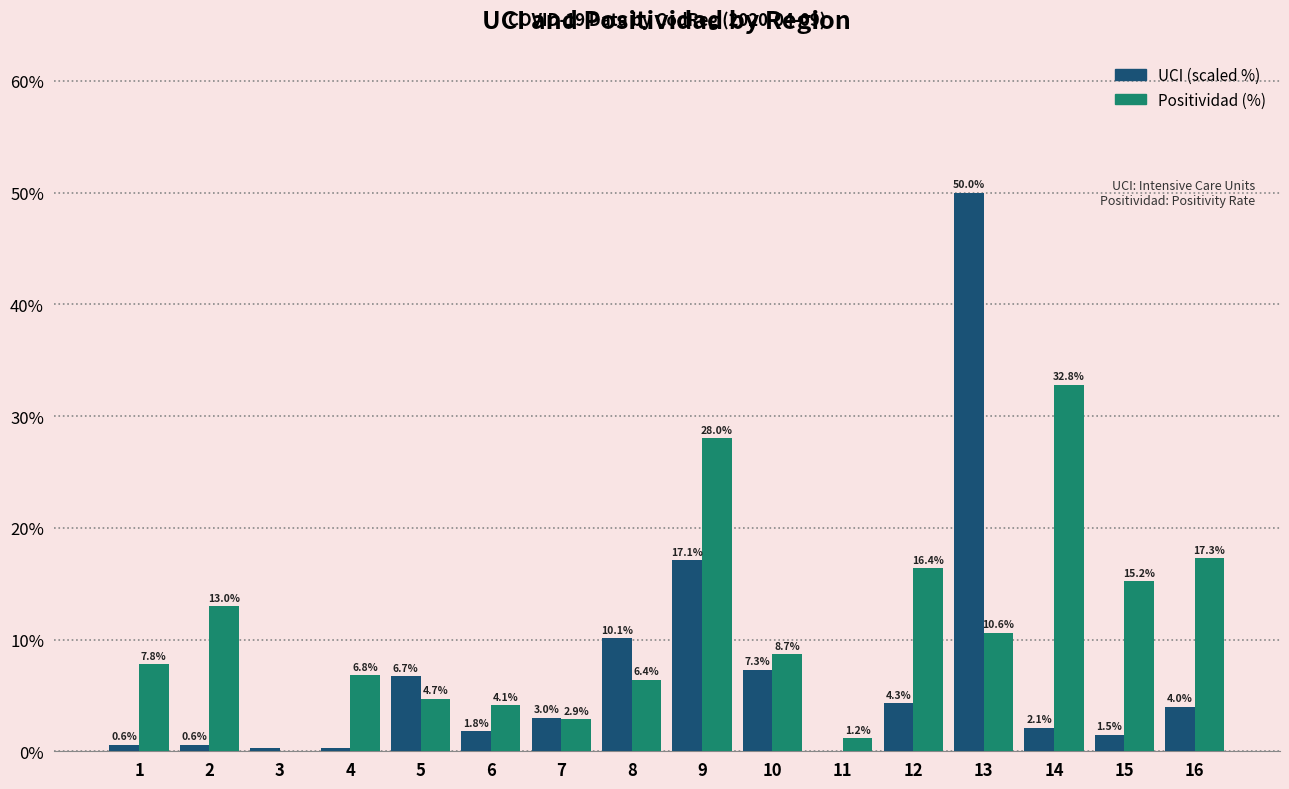

How many categories are shown in the chart?

16